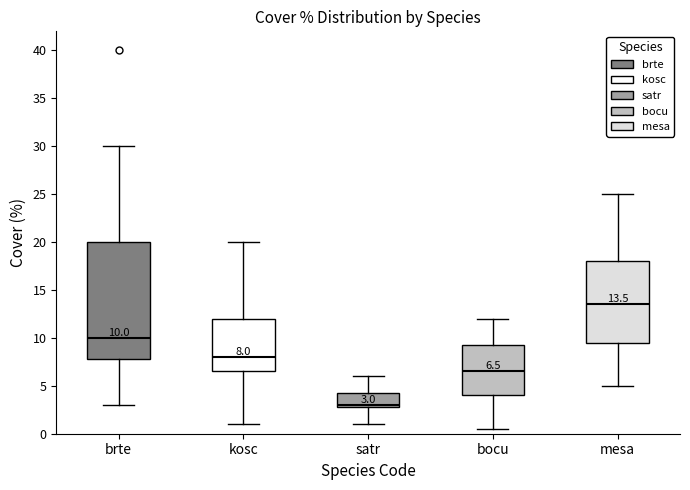

Which box has the lowest median line?

satr